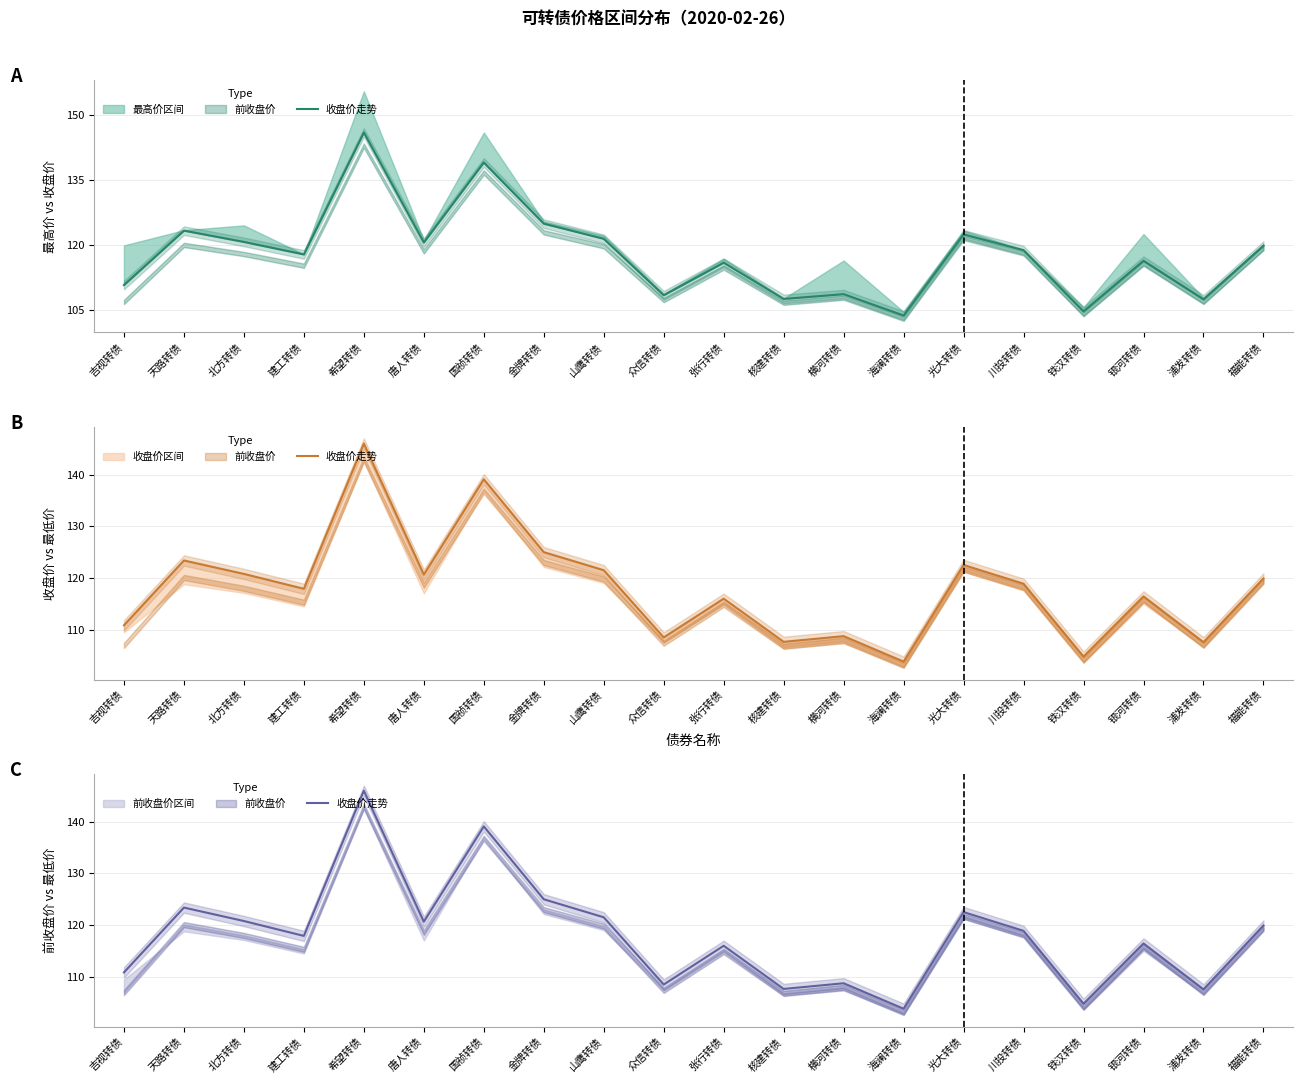

What is the label of the 6th point from the right?

光大转债